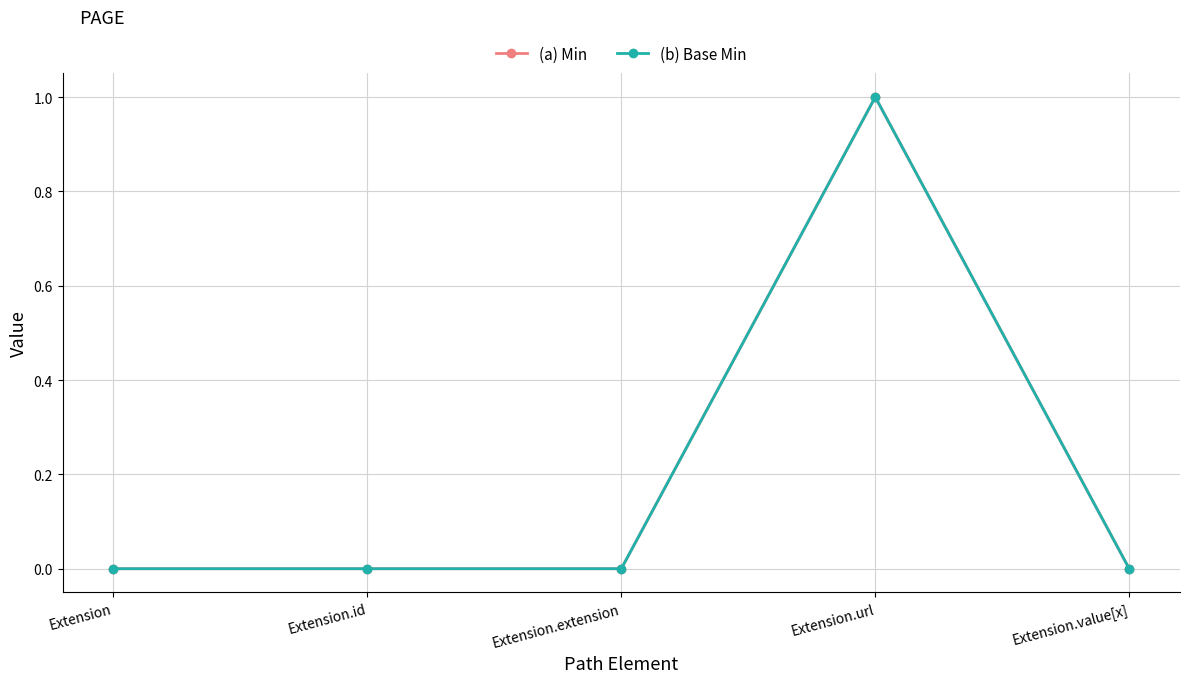

Is this an area chart (filled region under the line)?

No